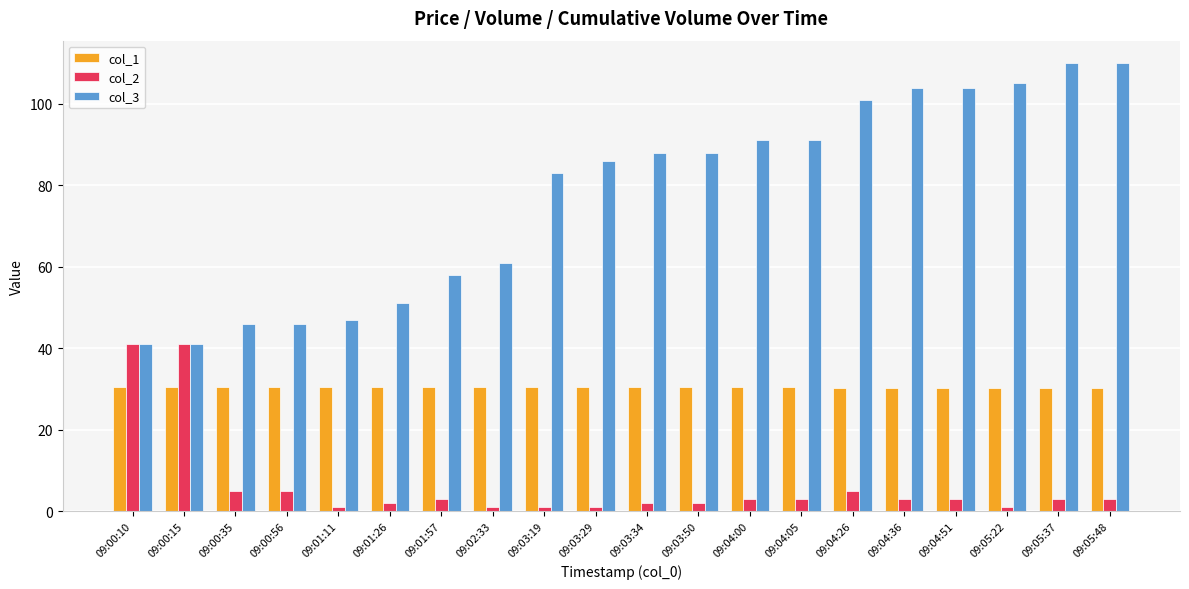

Which series has the widest spread of values?

col_3